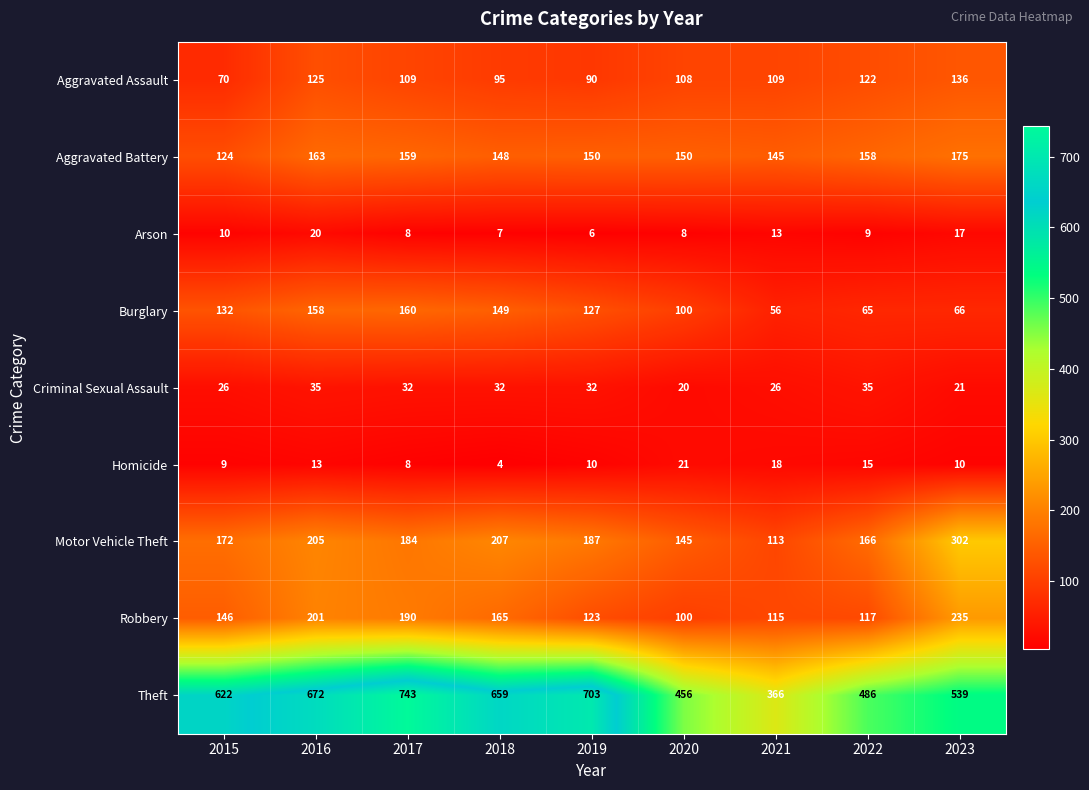

What is the total value across all series at 2020?

1108